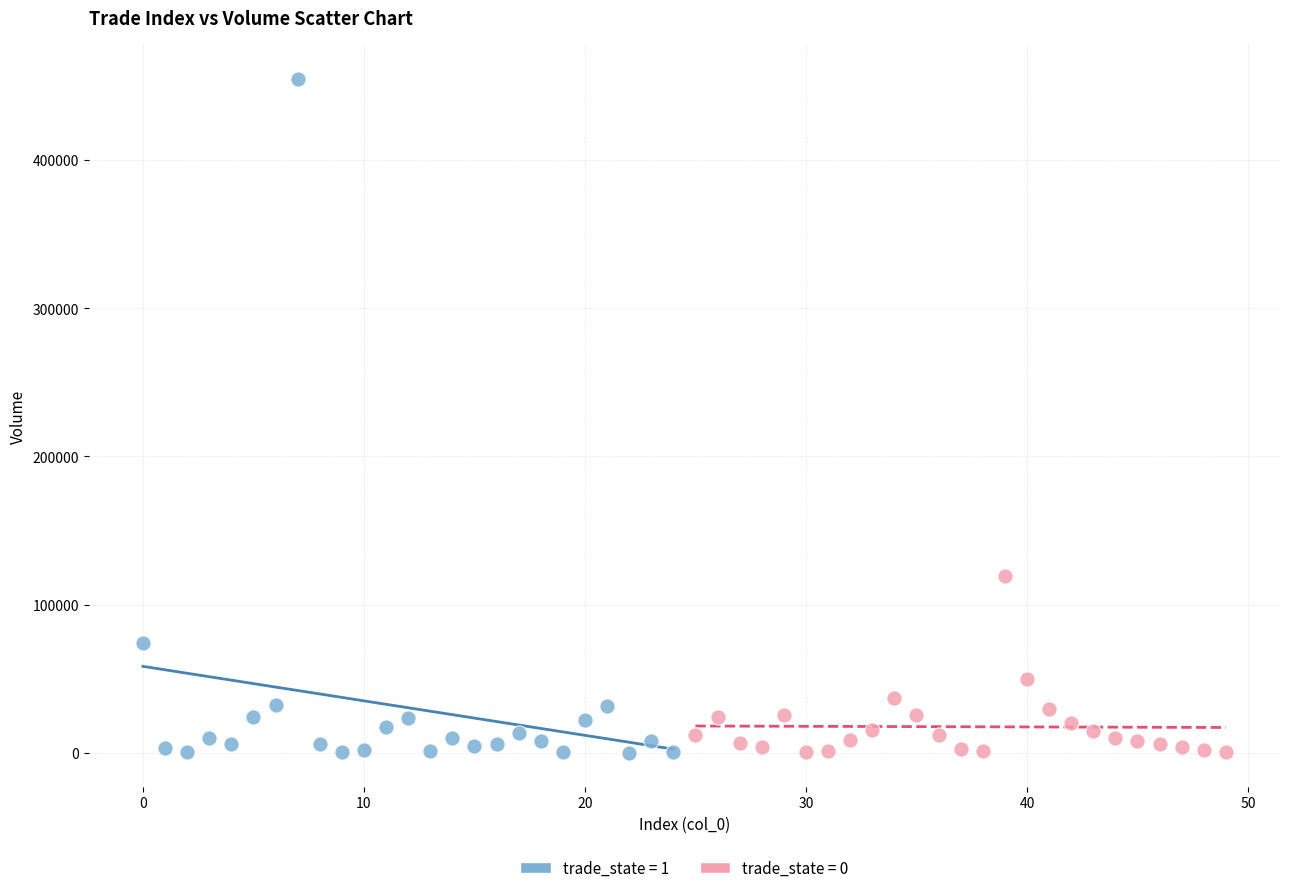

Which series contains the highest Y value?

trade_state = 1